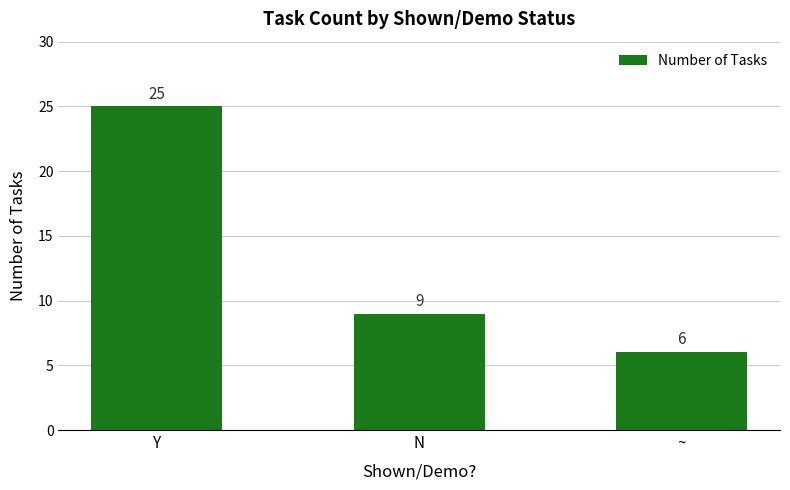

How many values are between 6 and 25?

3